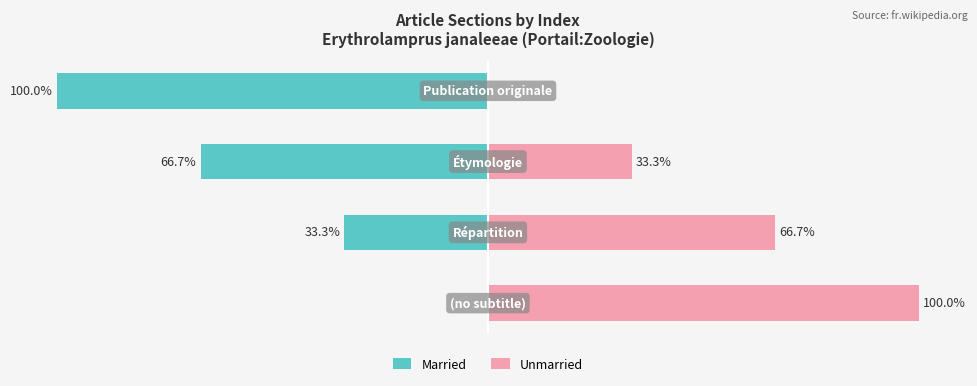

Reading left to right, list all the values displayed in this chart.

Married: 0.0	-33.3	-66.7	-100.0
Unmarried: 100.0	66.7	33.3	0.0